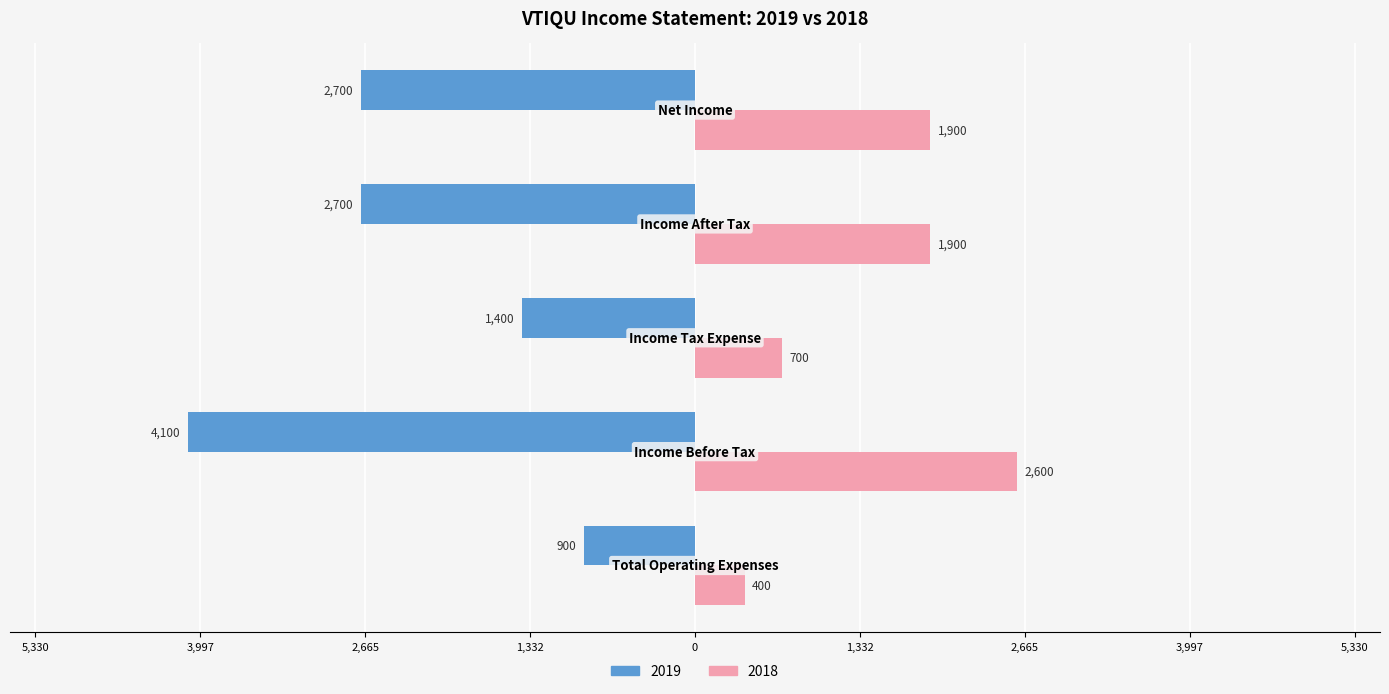

At which label does 2019 first exceed -2700?

Total Operating Expenses